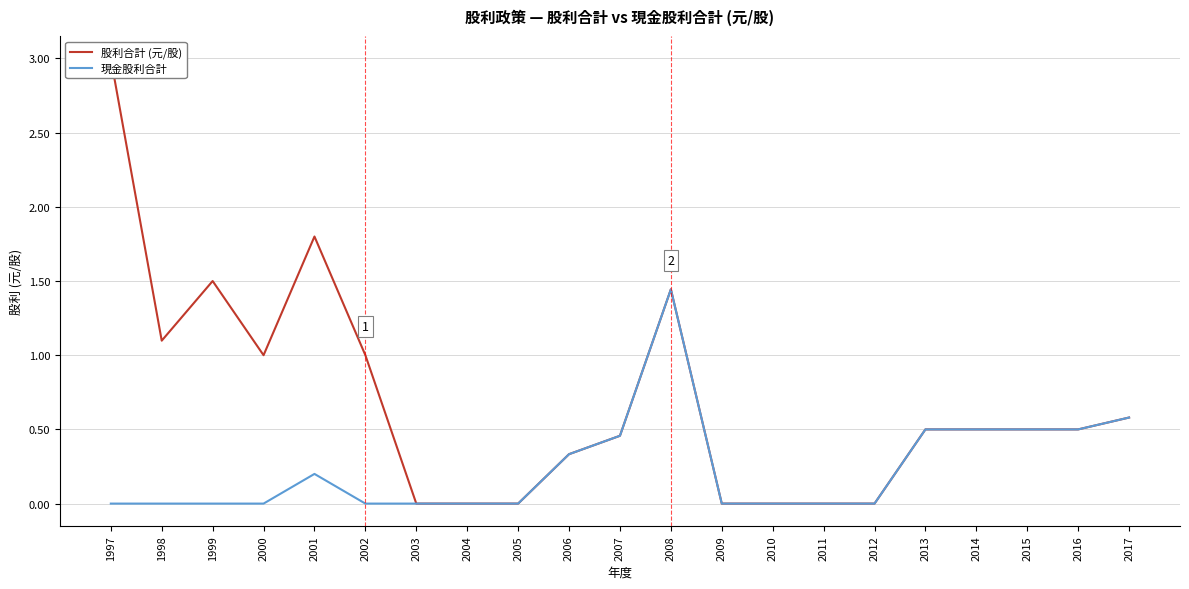

How many lines are shown in the chart?

2